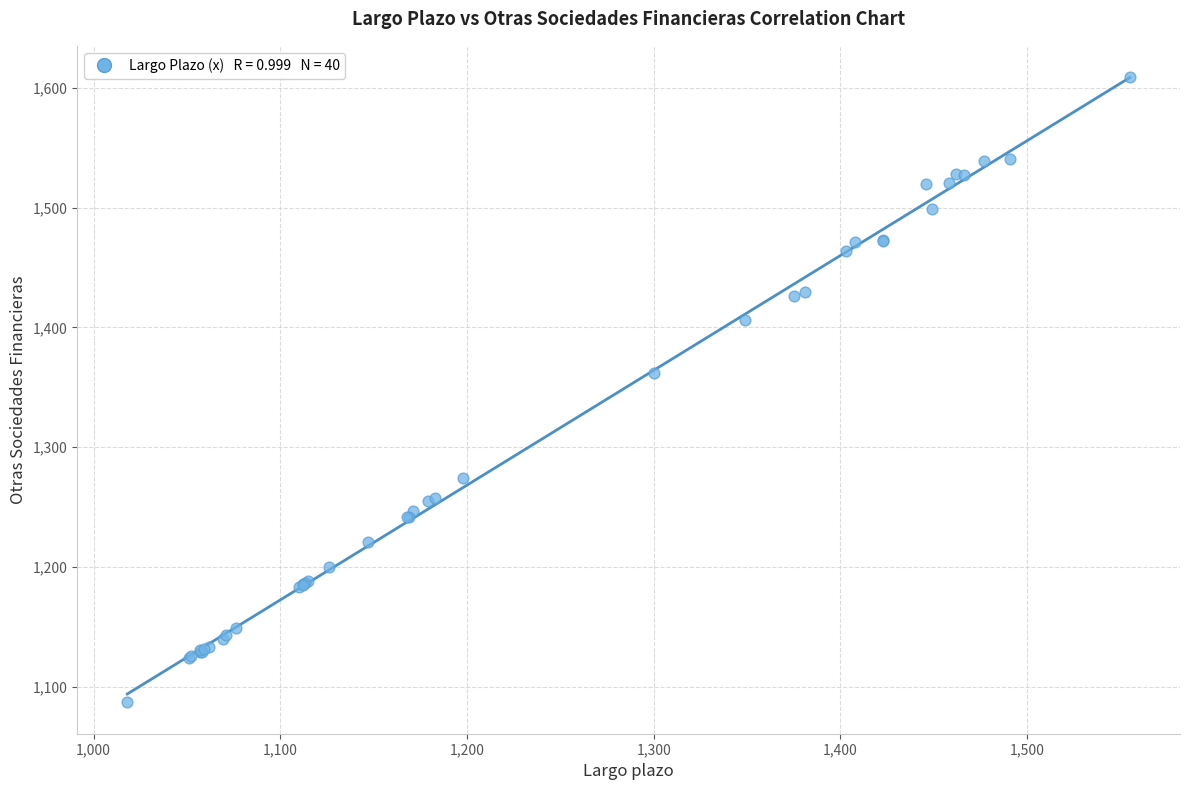

What Y value in the scatter plot is closest to 1348?

1362